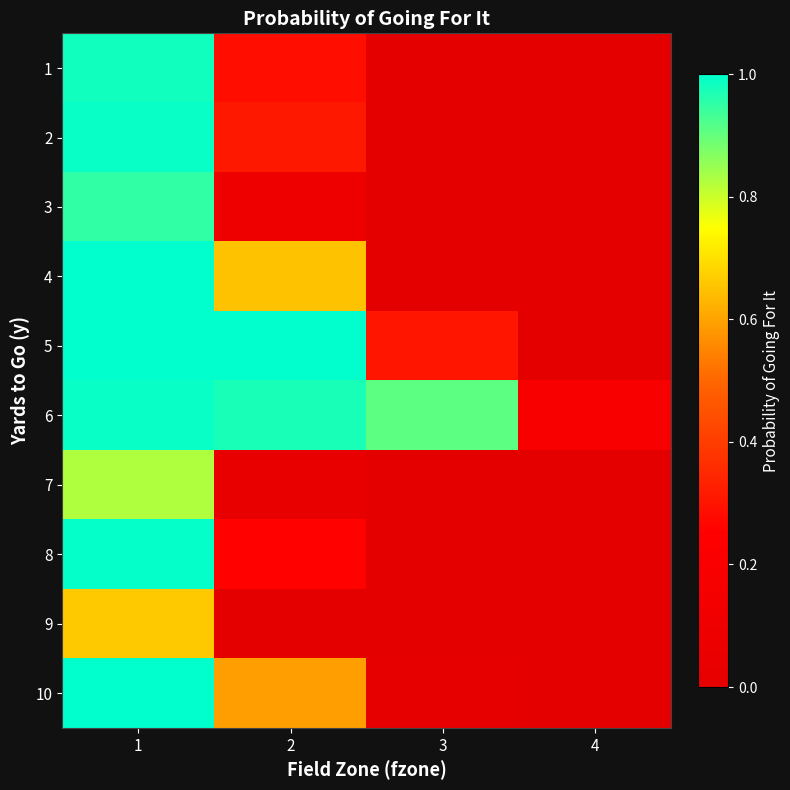

At 2, list the series in order from smallest to largest.

9, 7, 3, 8, 1, 2, 10, 4, 6, 5